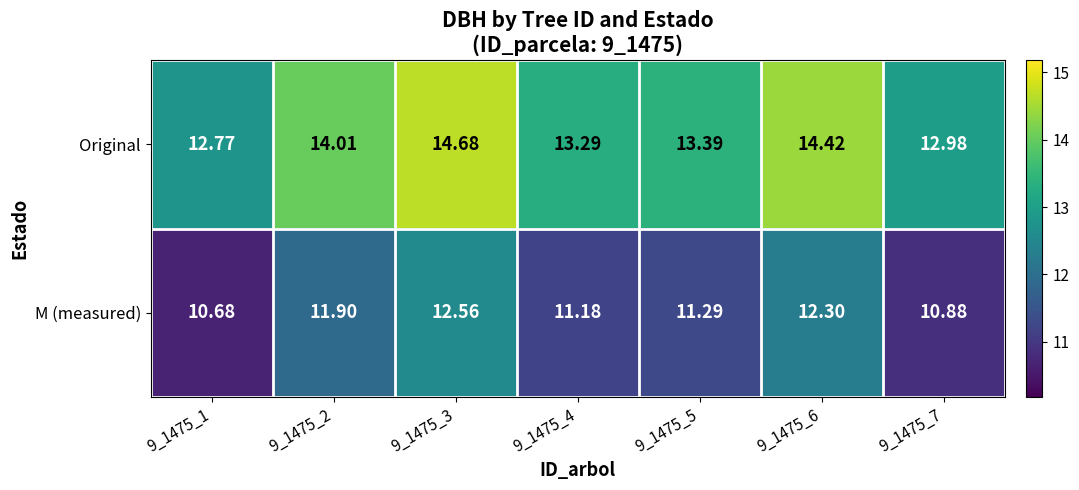

Which series has the widest spread of values?

Original